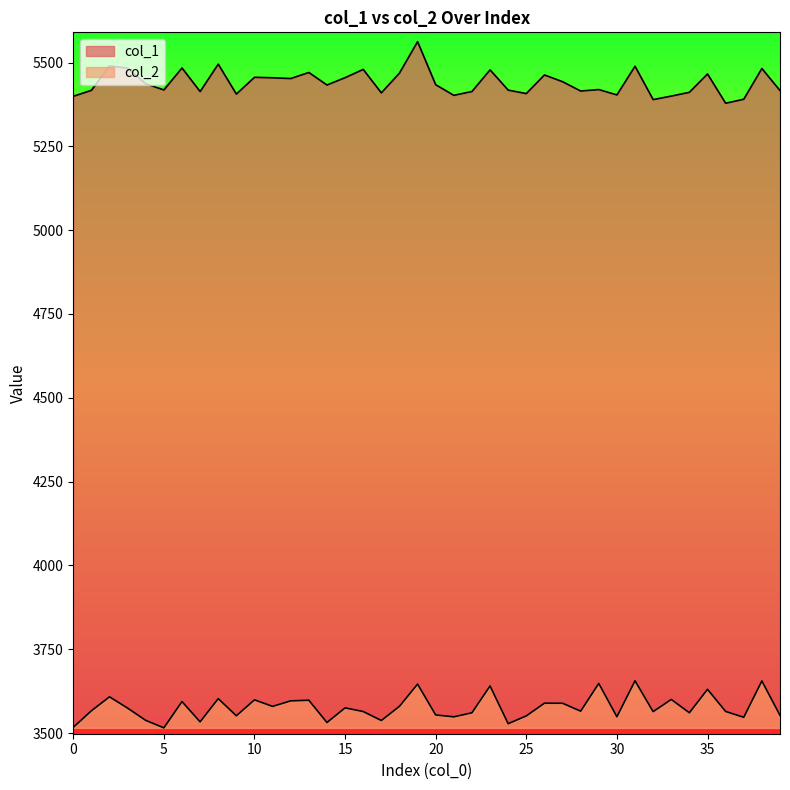

What is the average value of the col_2 series?

60.9